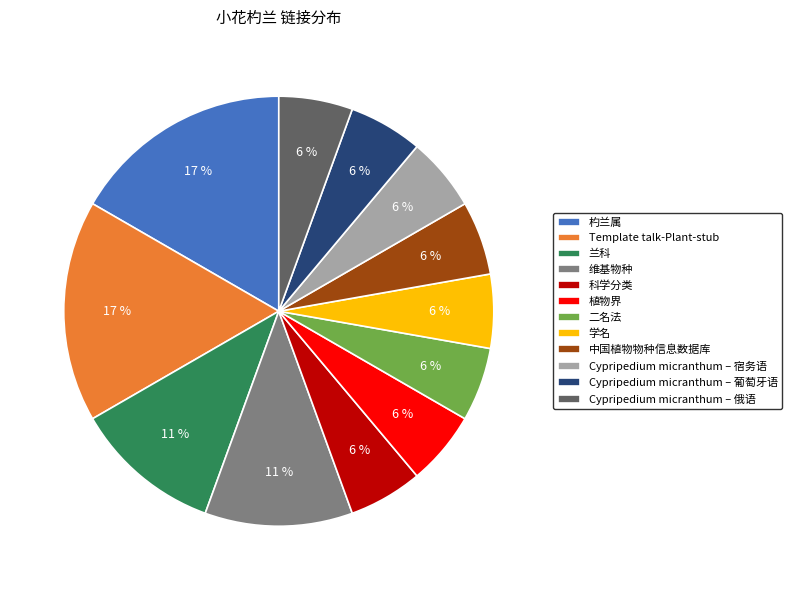

Which has a higher value, 科学分类 or 兰科?

兰科